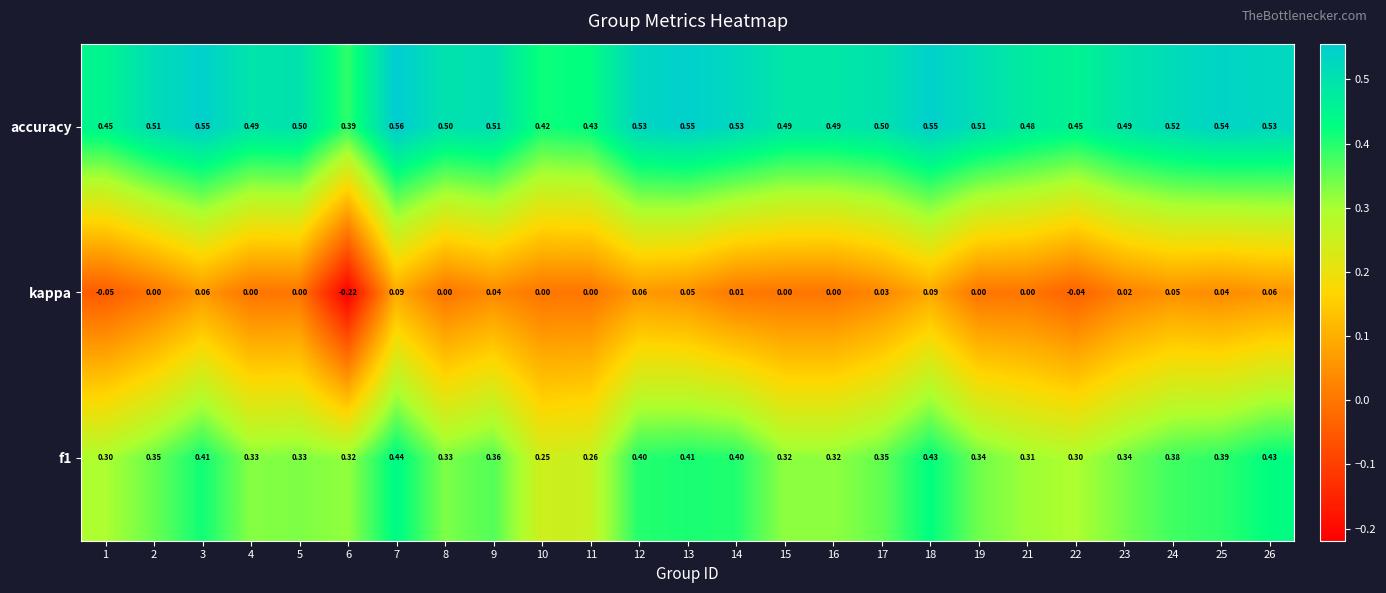

Count the number of categories in the chart.

25